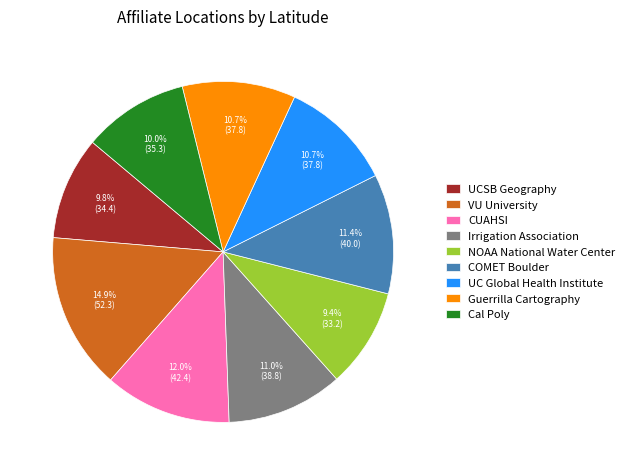

What portion of the pie excludes NOAA National Water Center?

90.6%